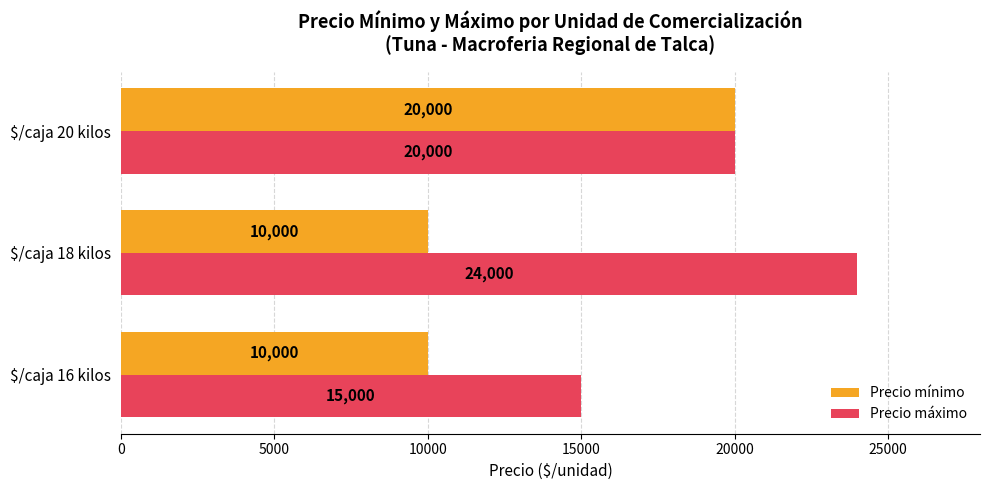

What is the maximum value for Precio máximo?

24000